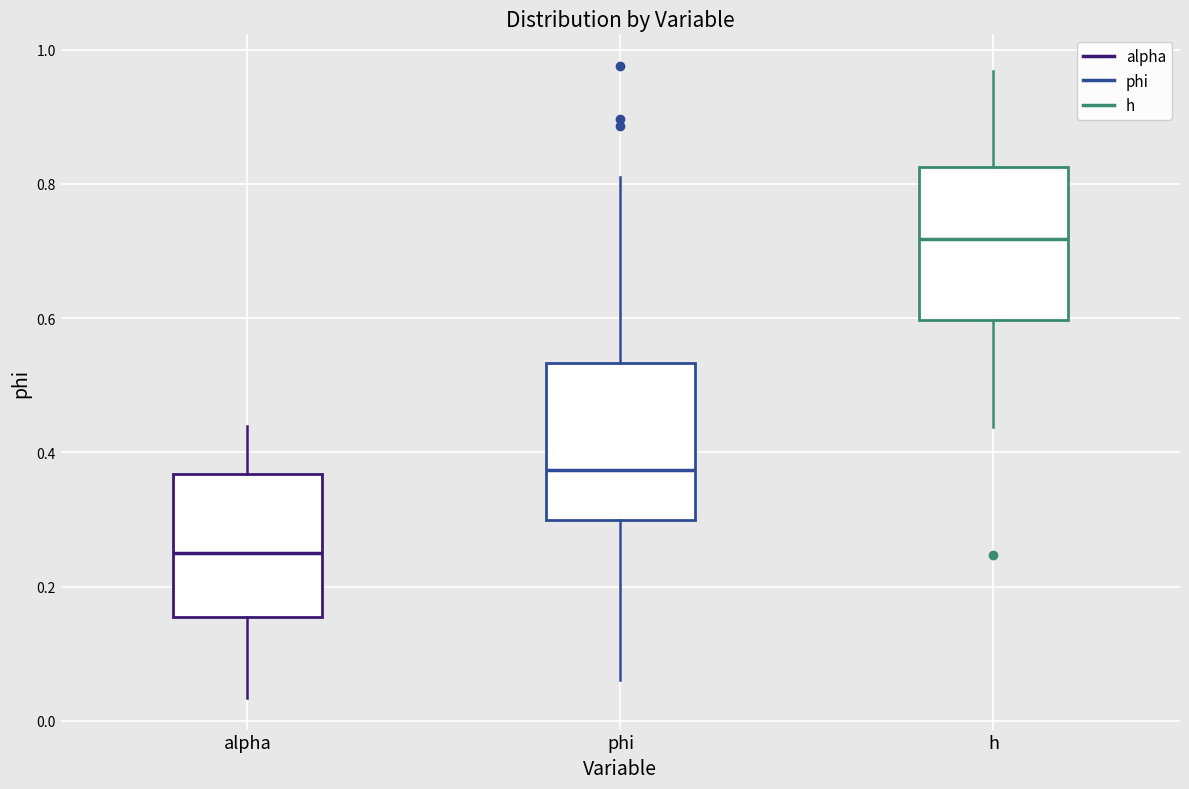

Reading left to right, transcribe this box plot: for each box, give where its median line is, the range the box spans, and where its two whiskers end, as read against the y-axis. The values are not printed on the chart, so give them approximately, as read against the axis.

alpha: median 0.26, box 0.16 to 0.36, whiskers 0.04 to 0.44
phi: median 0.38, box 0.30 to 0.54, whiskers 0.06 to 0.82
h: median 0.72, box 0.60 to 0.82, whiskers 0.44 to 0.96